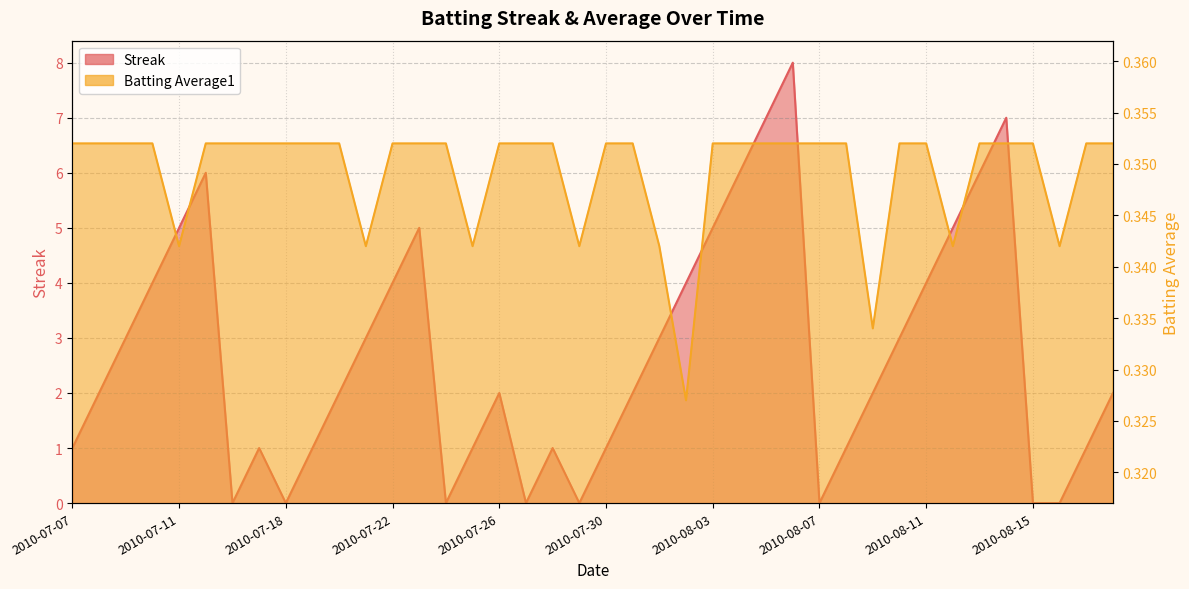

What is the sum of all Batting Average1 values?

14.0